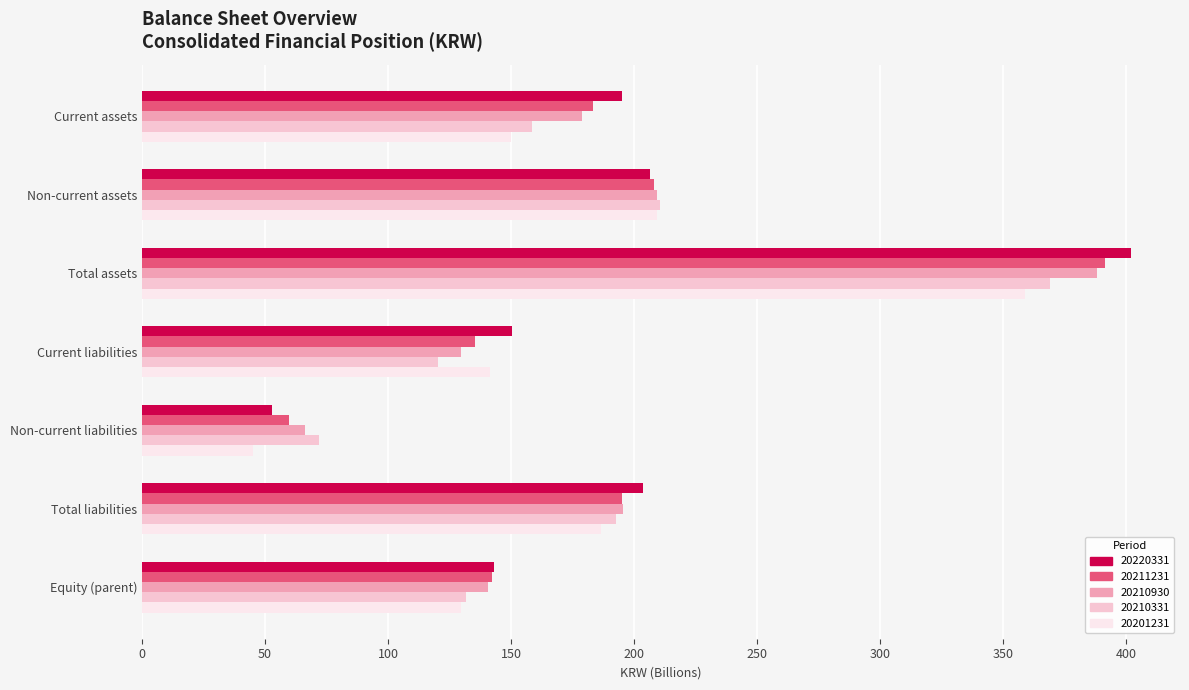

True or false: 20210930 has a value of 178.9 at Current assets.

True